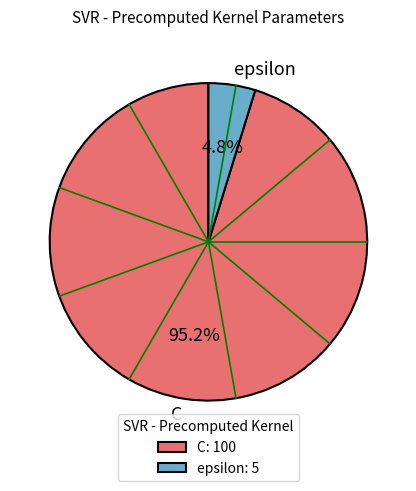

Which has a higher value, epsilon or C?

C